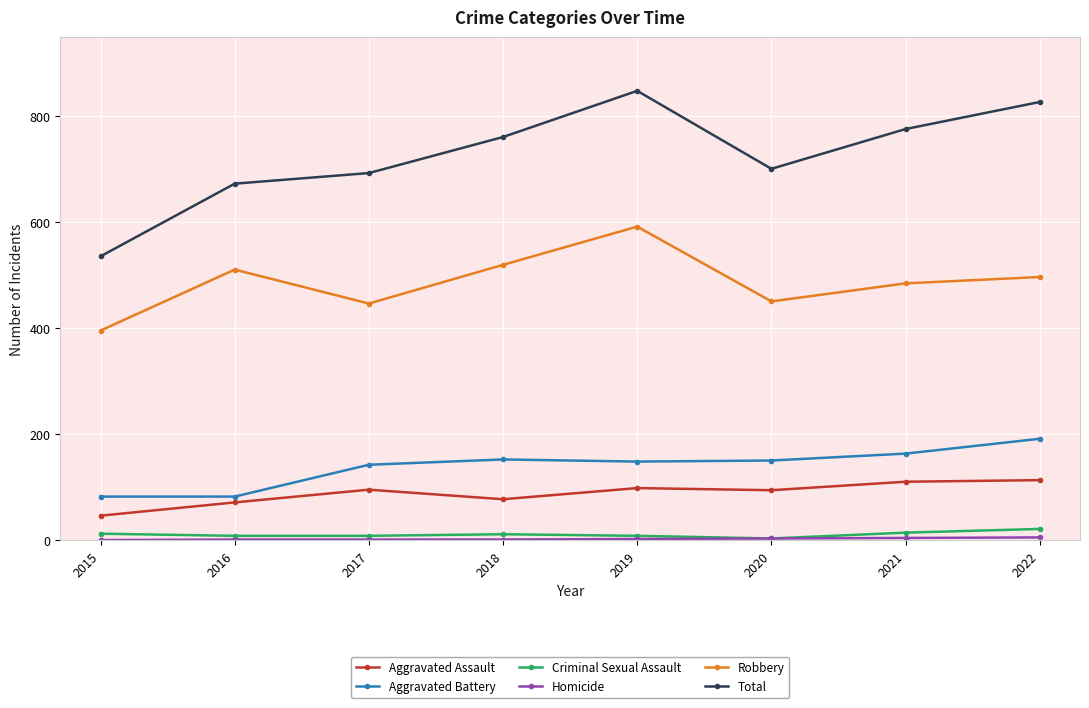

True or false: Total and Aggravated Assault intersect in this chart.

False